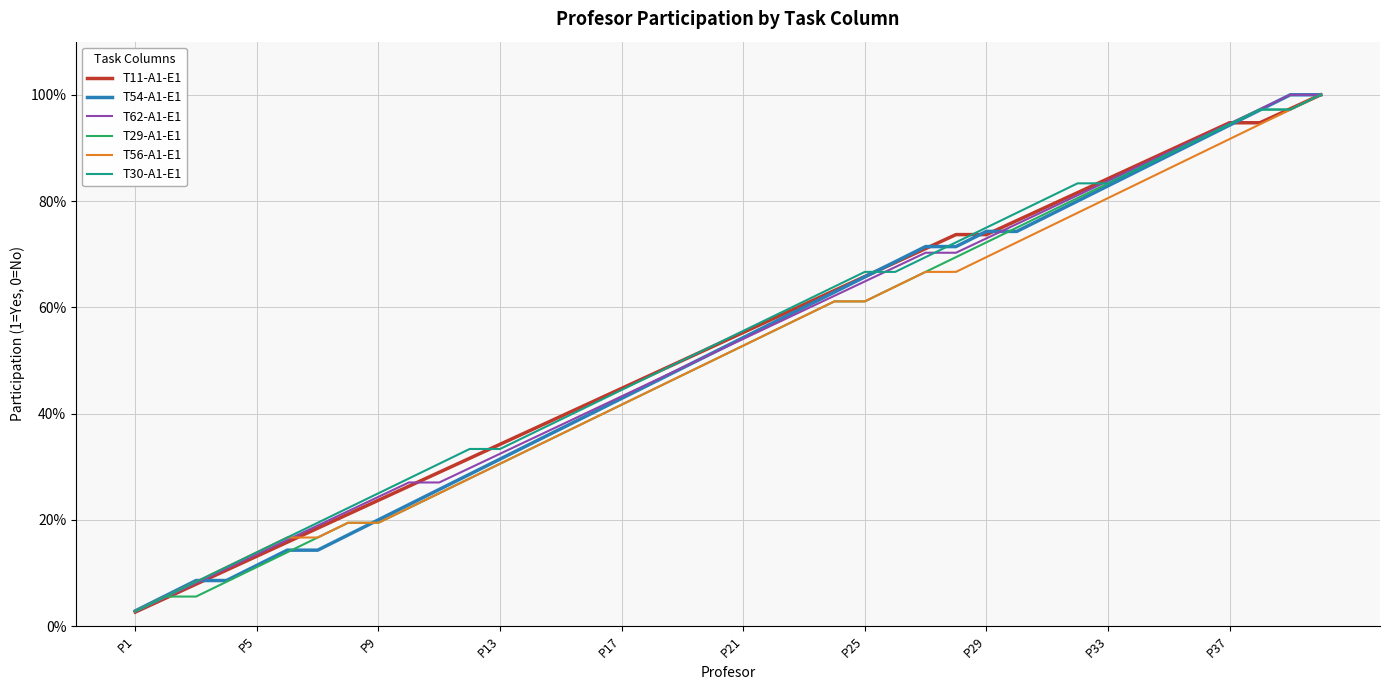

What is the greatest value displayed?

100.0